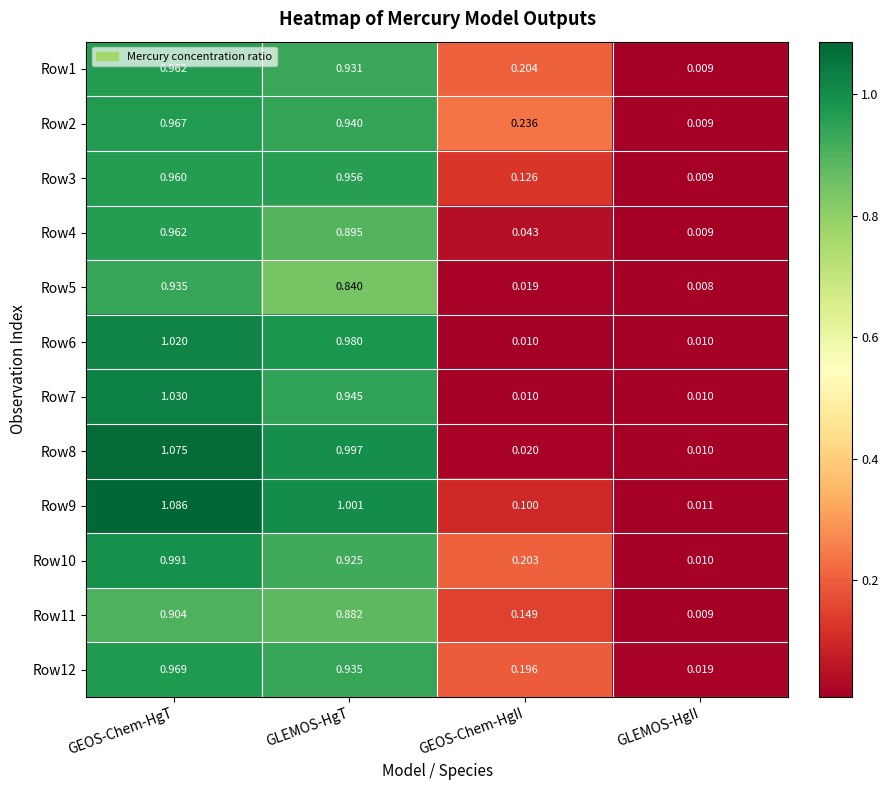

What is the total value across all series at GLEMOS-HgII?

0.1